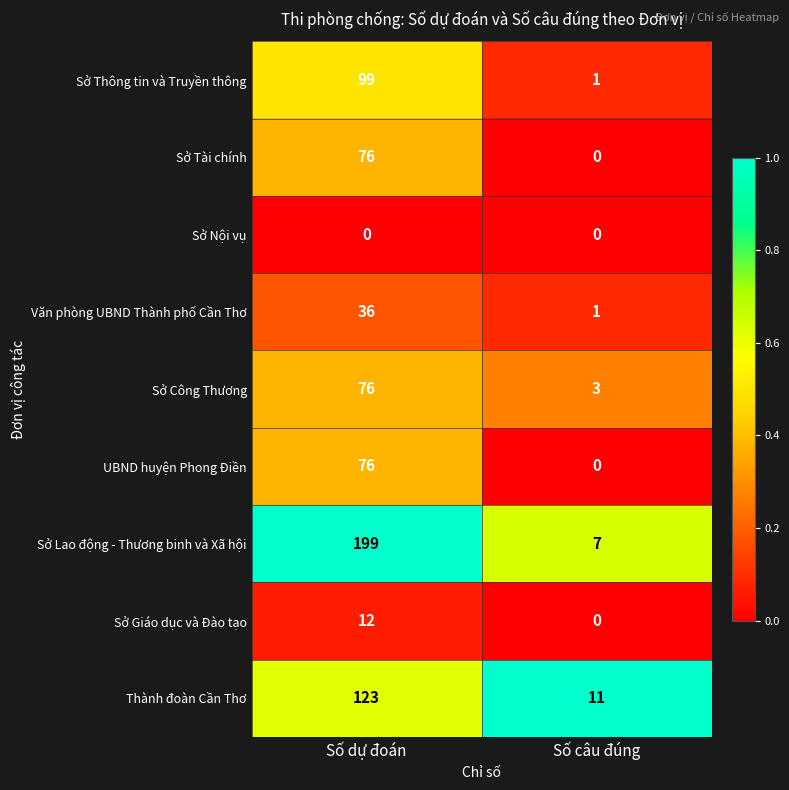

Which series has the largest total across all categories?

Sở Lao động - Thương binh và Xã hội